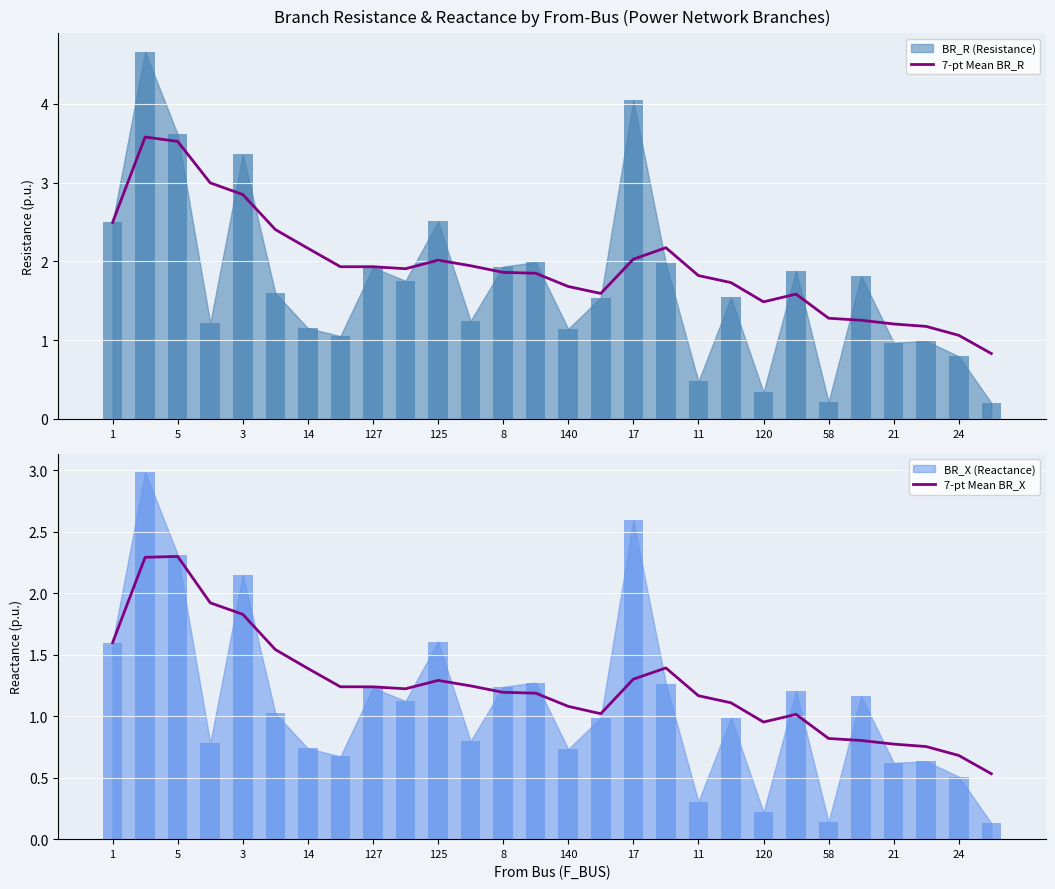

Is it true that 7-pt Mean BR_X equals 0.8 at 58?

True